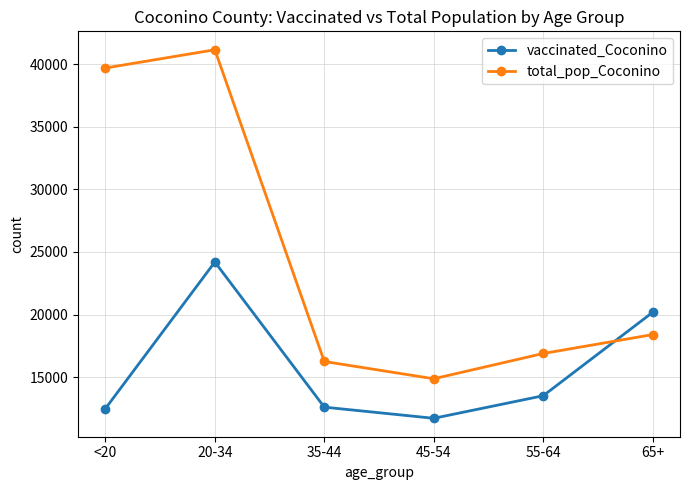

What value does the total_pop_Coconino series have at 65+, to the nearest 10?

18410